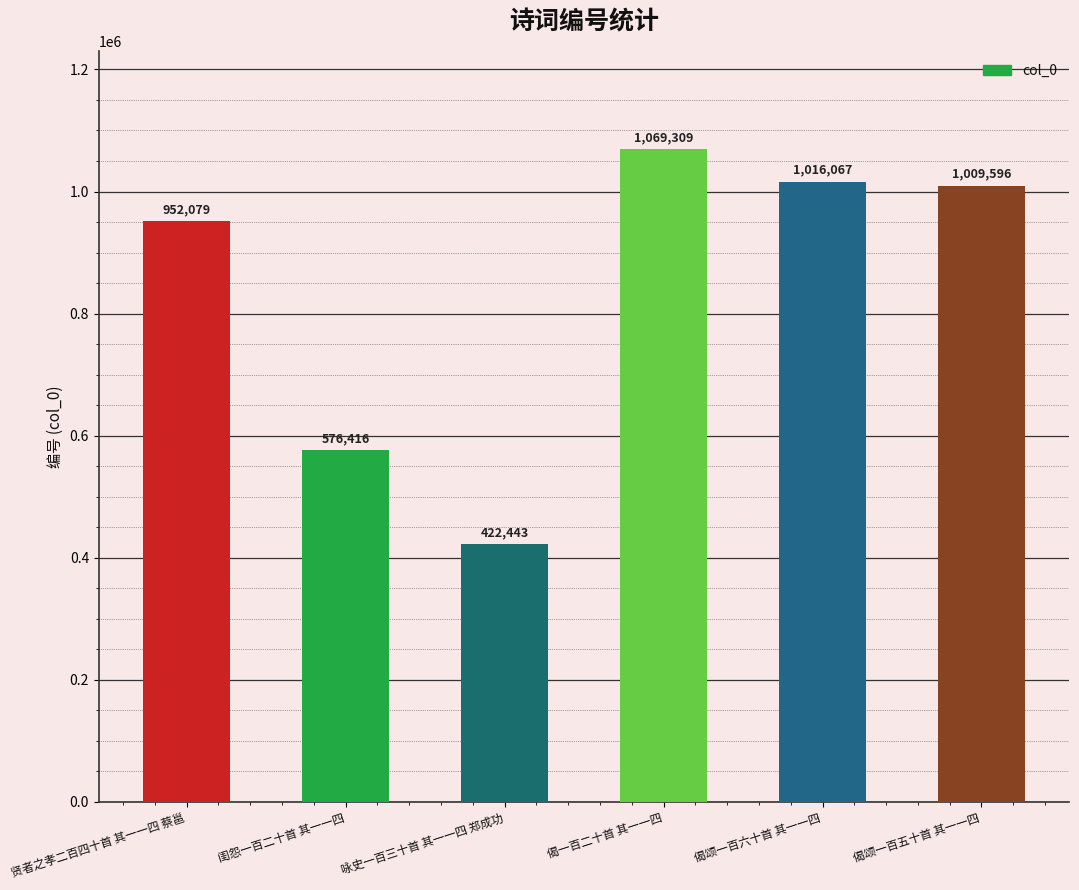

Are the bars horizontal?

No